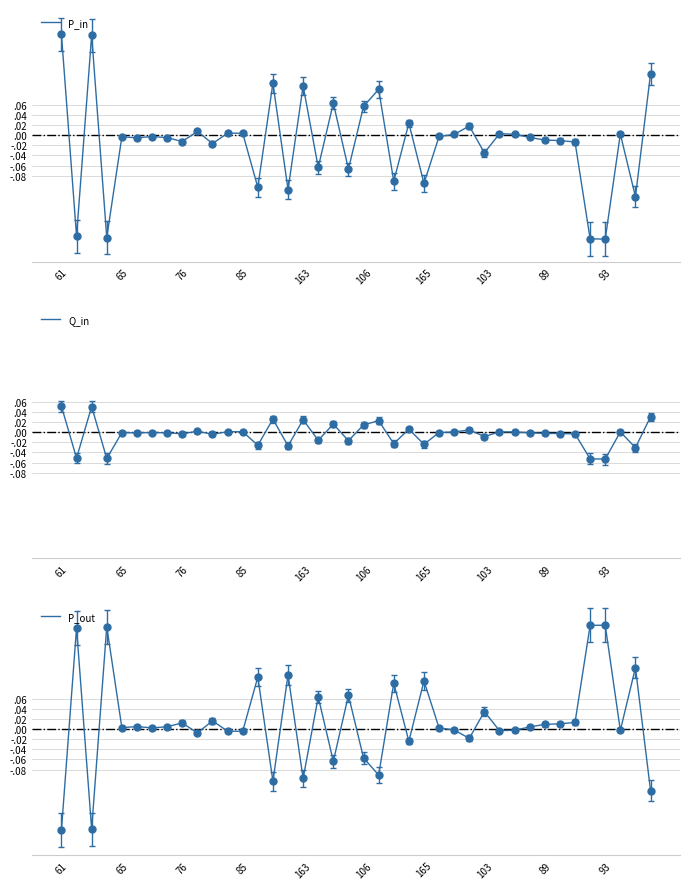

What is the difference between the second highest and second lowest values in the P_in series?

0.4